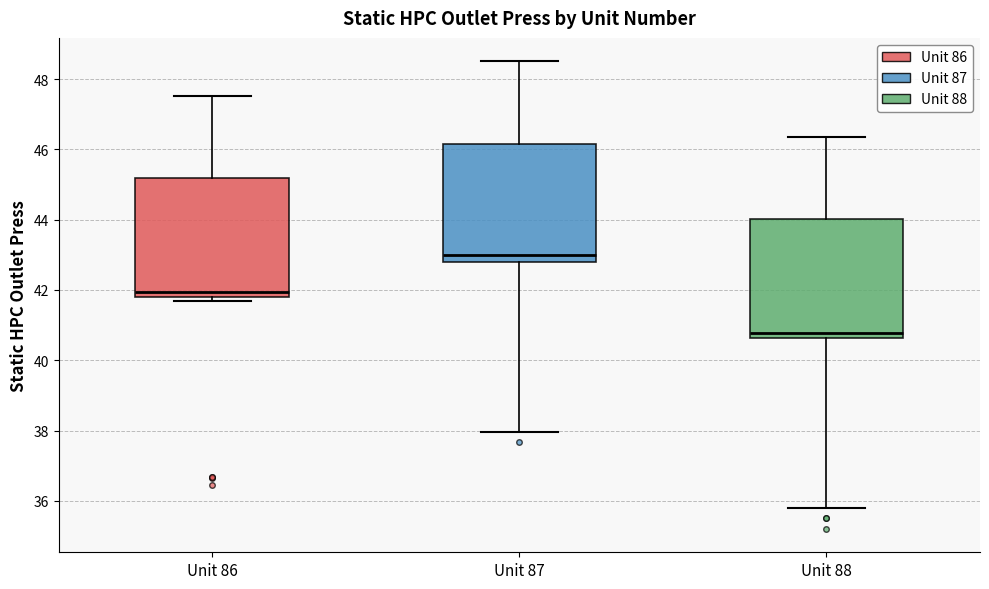

Where does the median line of the box for Unit 87 sit on the y-axis? The values are not printed on the chart, so give them approximately, as read against the axis.

43.0